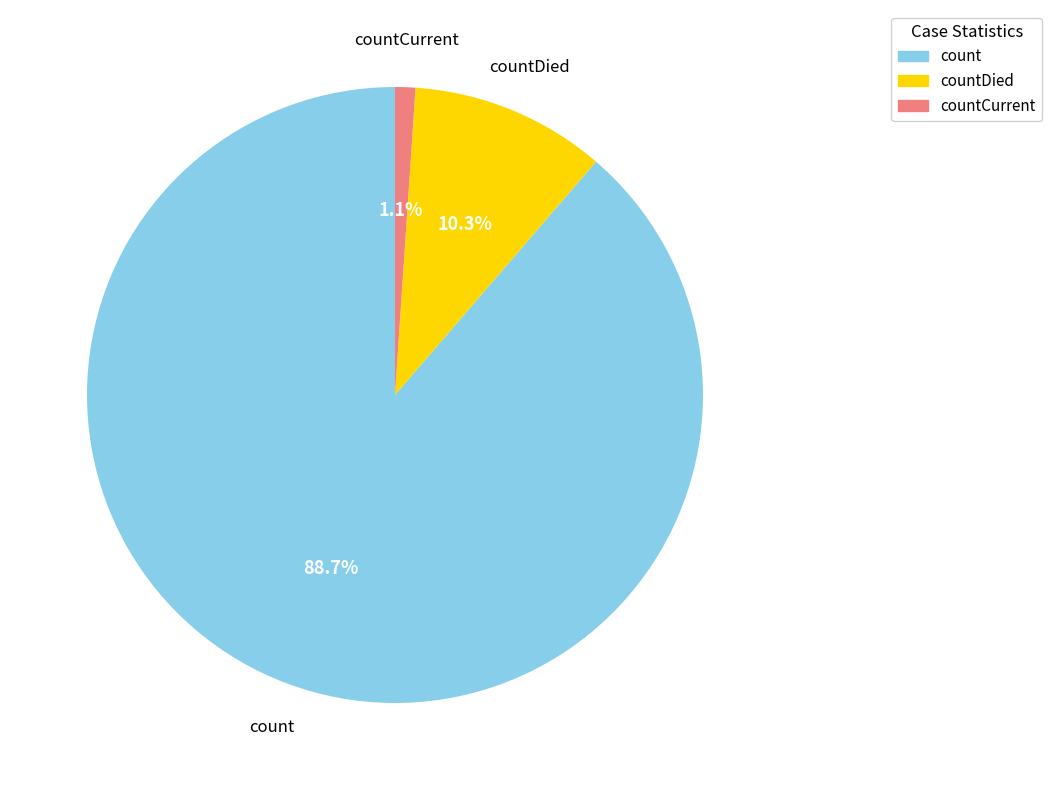

Which has a higher value, countDied or count?

count